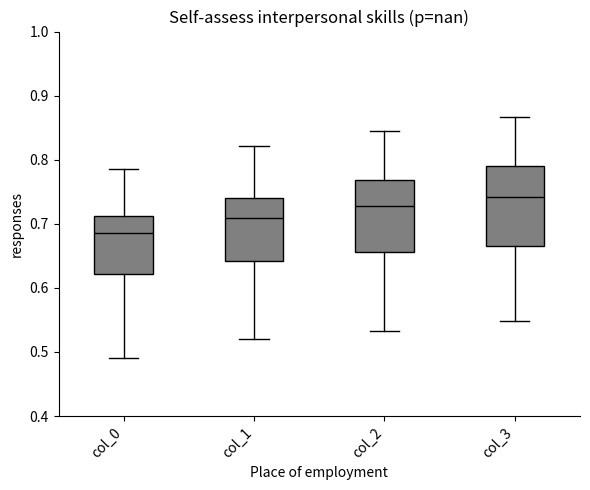

Which box is the tallest, from its lower edge to its upper edge?

col_3